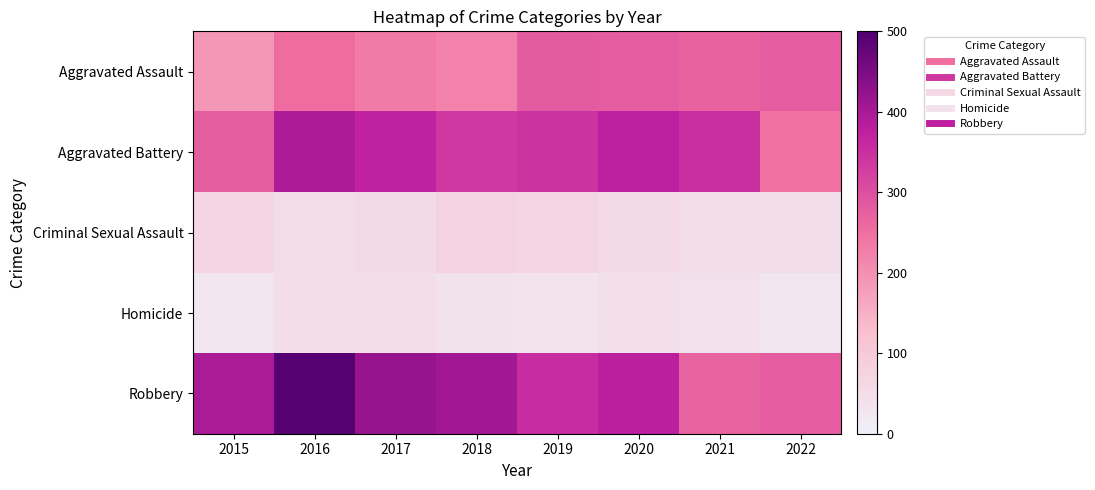

Which series has the largest total across all categories?

Robbery